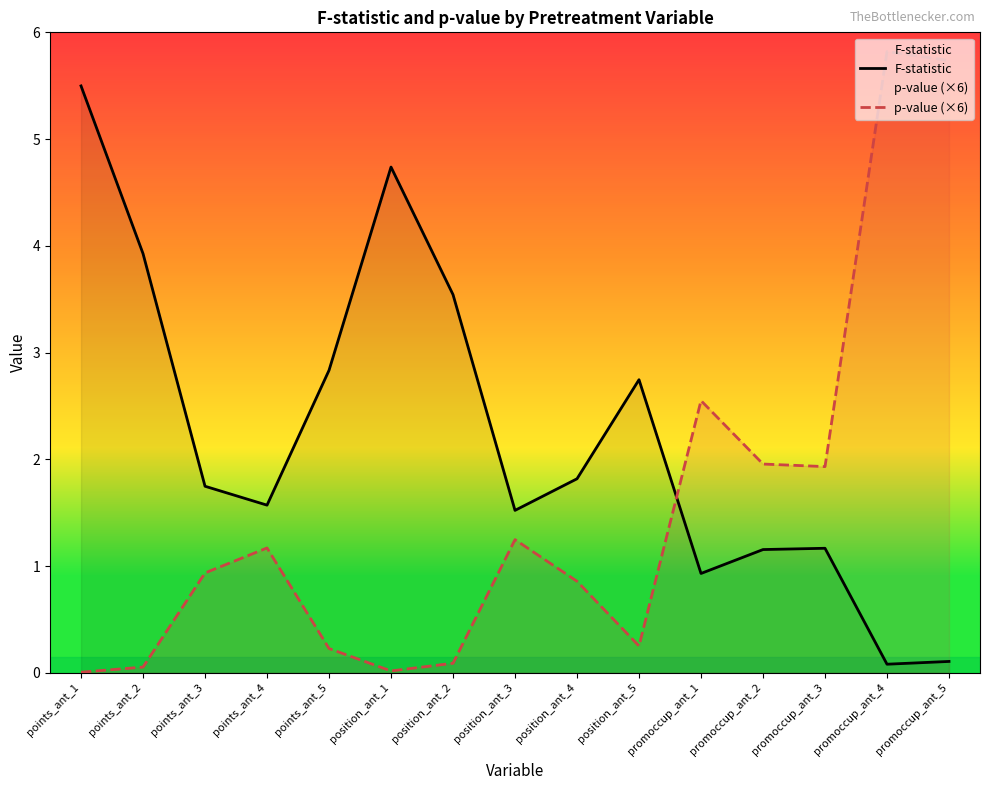

What is the total value across all series at promoccup_ant_4?

5.9